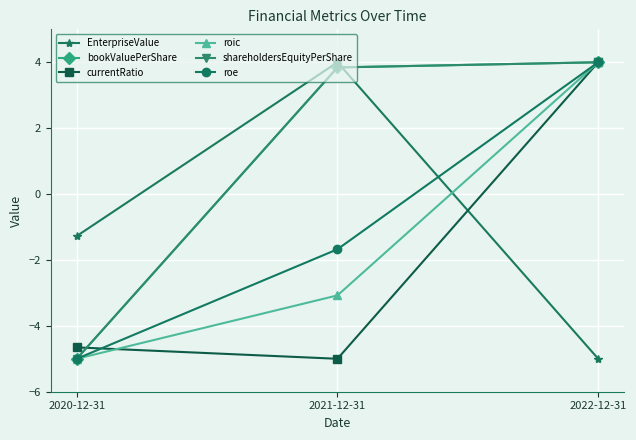

What is the smallest value displayed?

-5.0